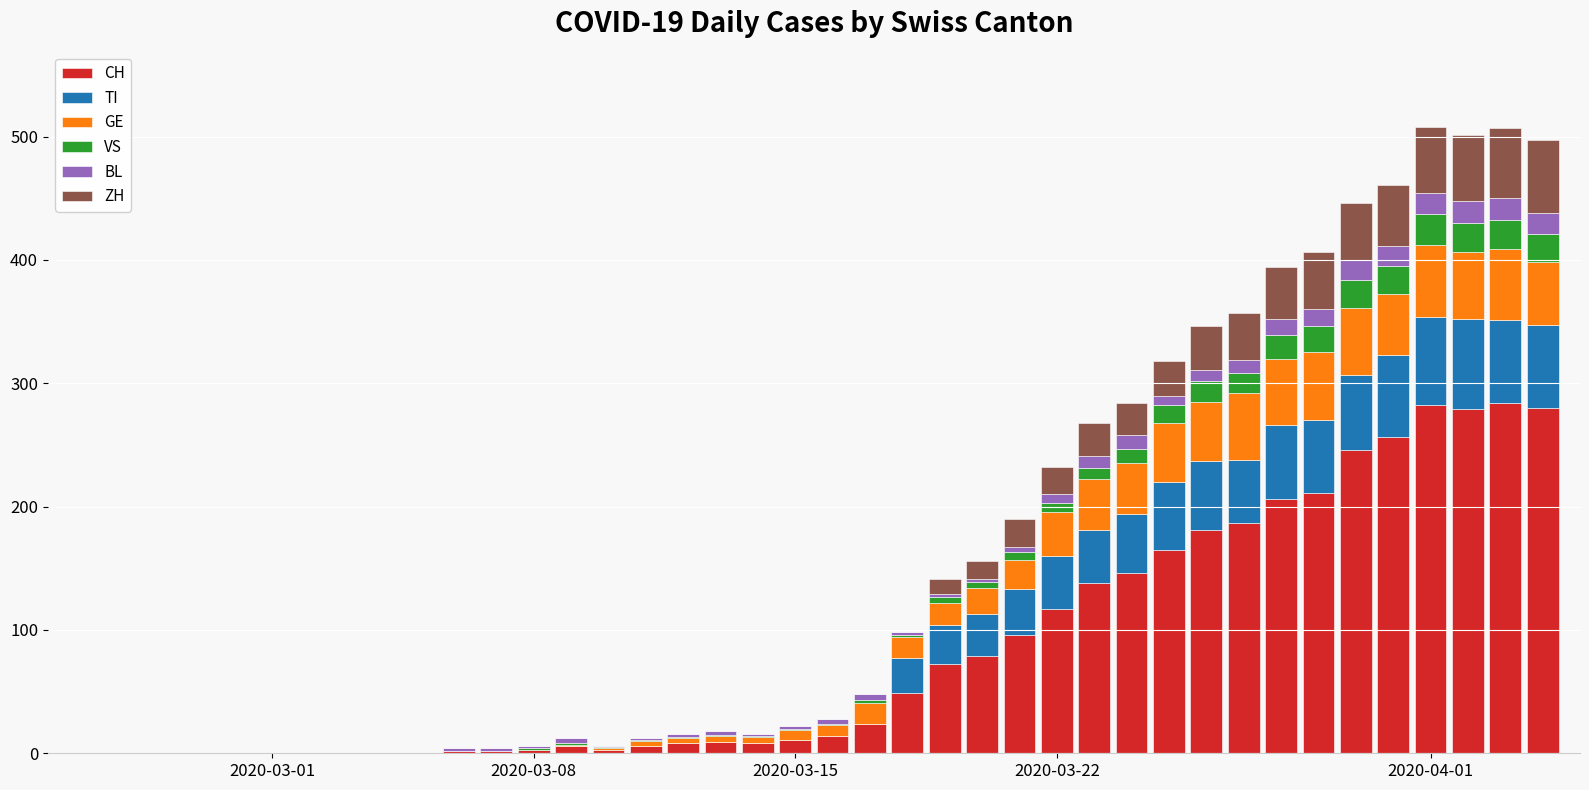

What are all the series names shown in the legend?

CH, TI, GE, VS, BL, ZH